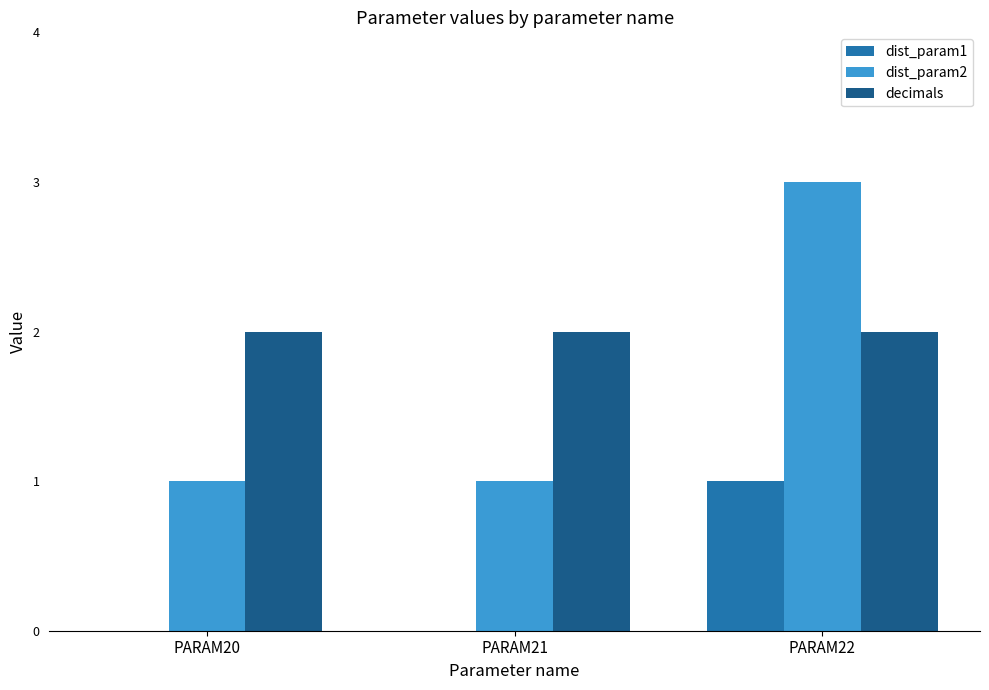

Which series has the widest spread of values?

dist_param2